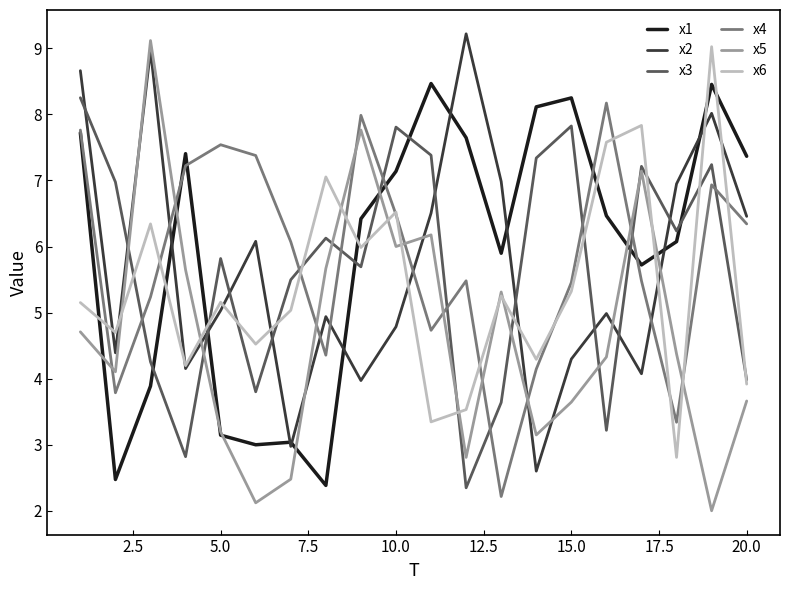

Which series has the largest total across all categories?

x1